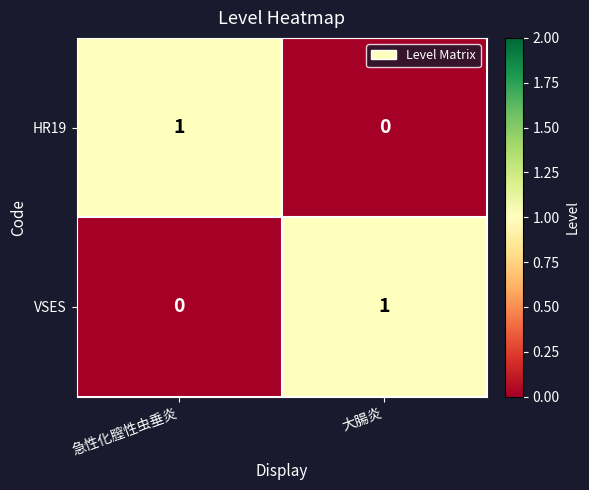

List the labels in order of VSES value, smallest first.

急性化膣性虫垂炎, 大腸炎